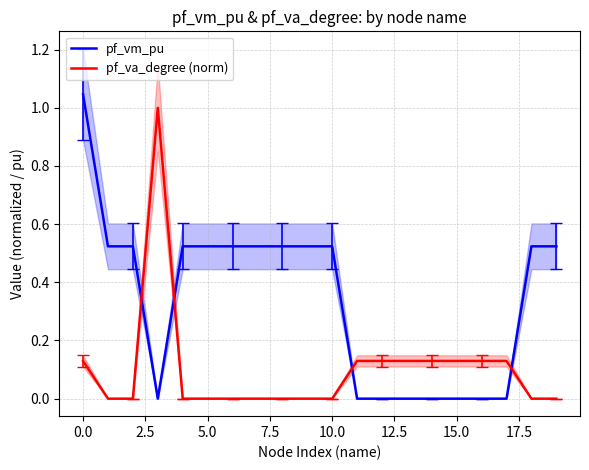

True or false: pf_va_degree (norm) and pf_vm_pu intersect in this chart.

True